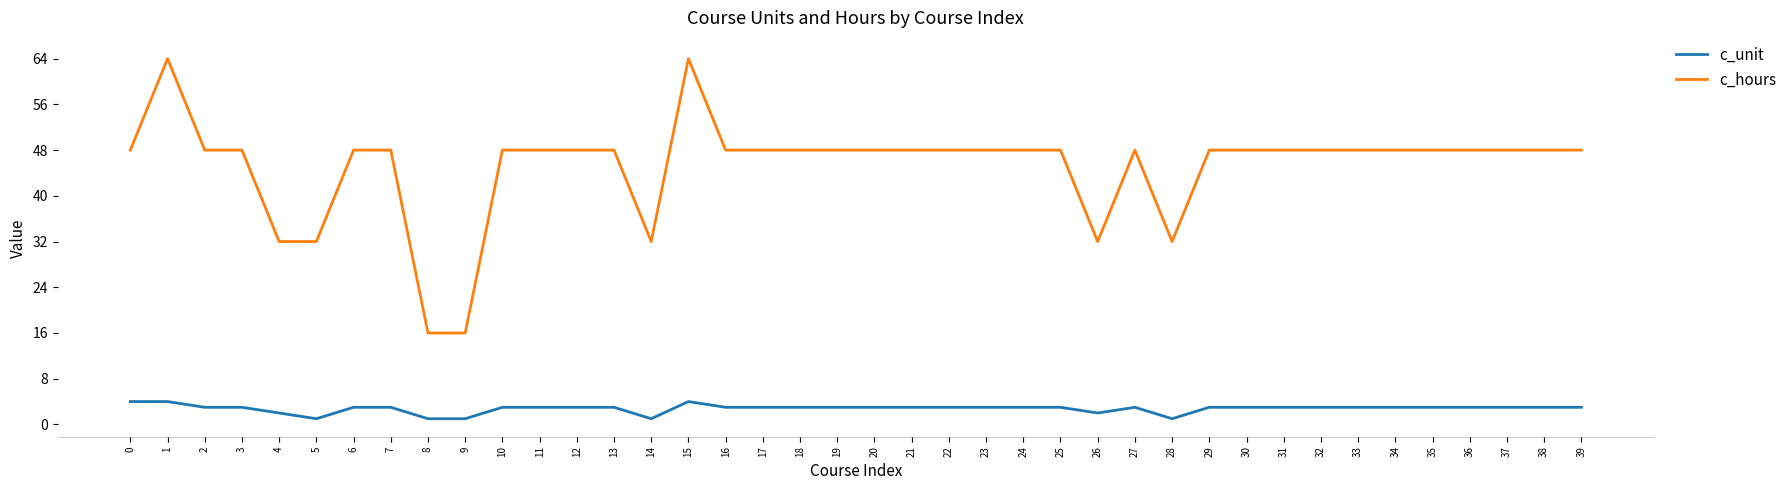

True or false: c_unit and c_hours cross at least once.

False